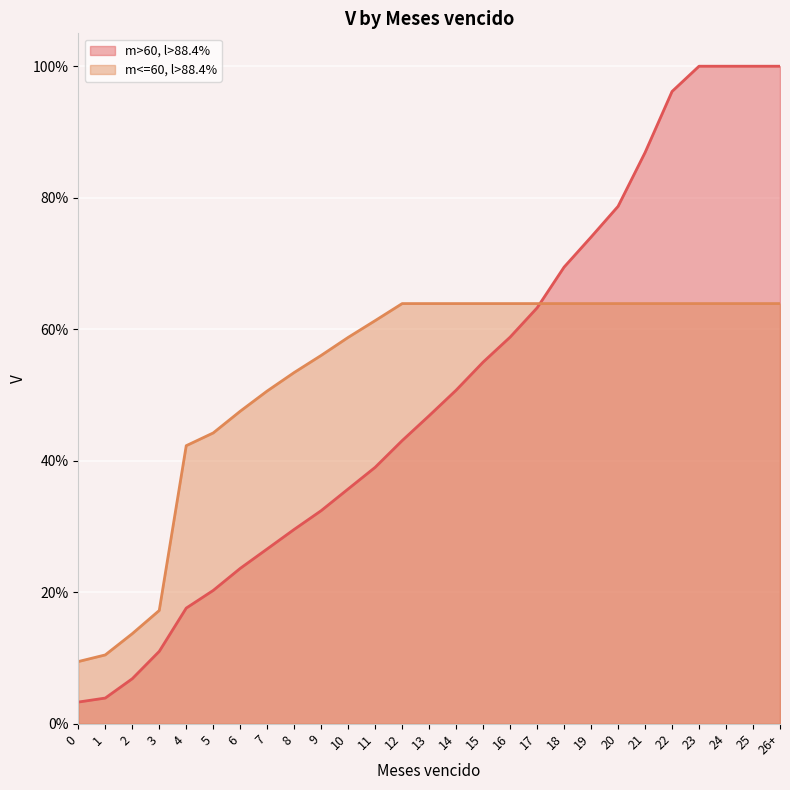

Is the value of m<=60, l>88.4% at 26+ greater than the value of m>60, l>88.4% at 1?

Yes